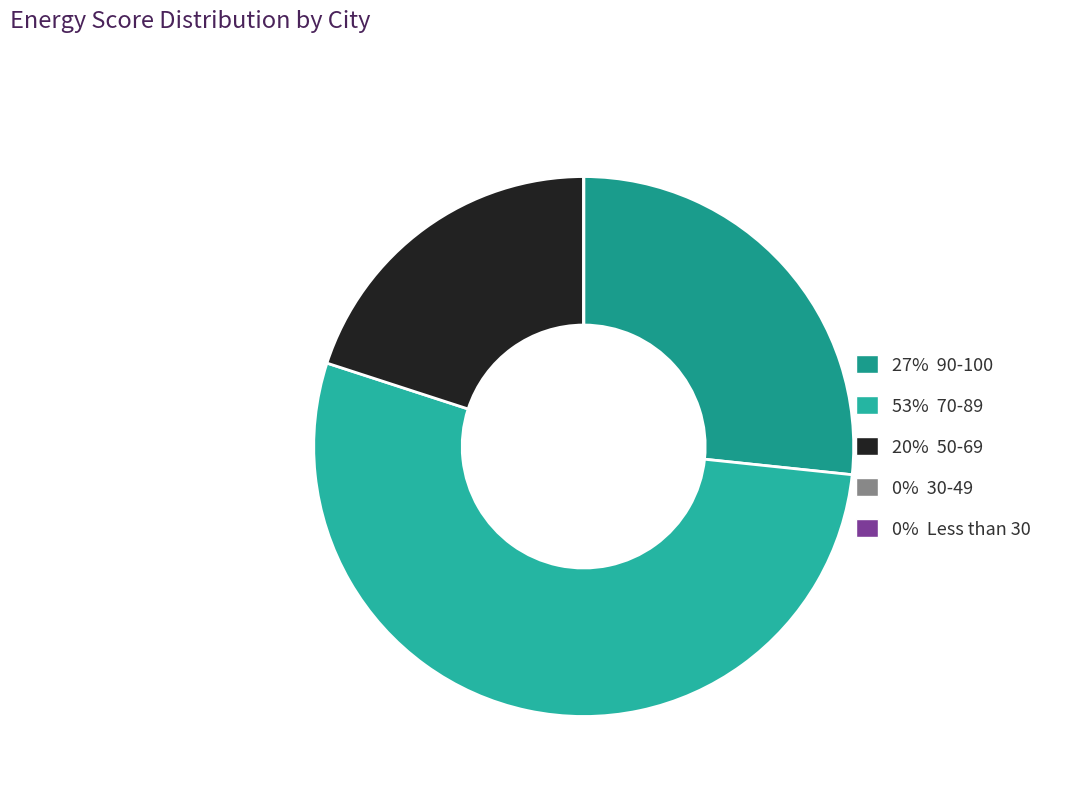

Does any single category account for the majority?

Yes